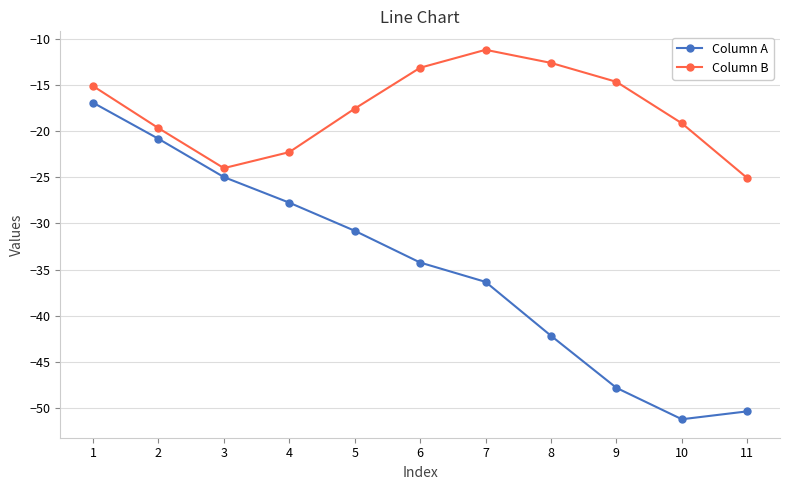

Is this an area chart (filled region under the line)?

No